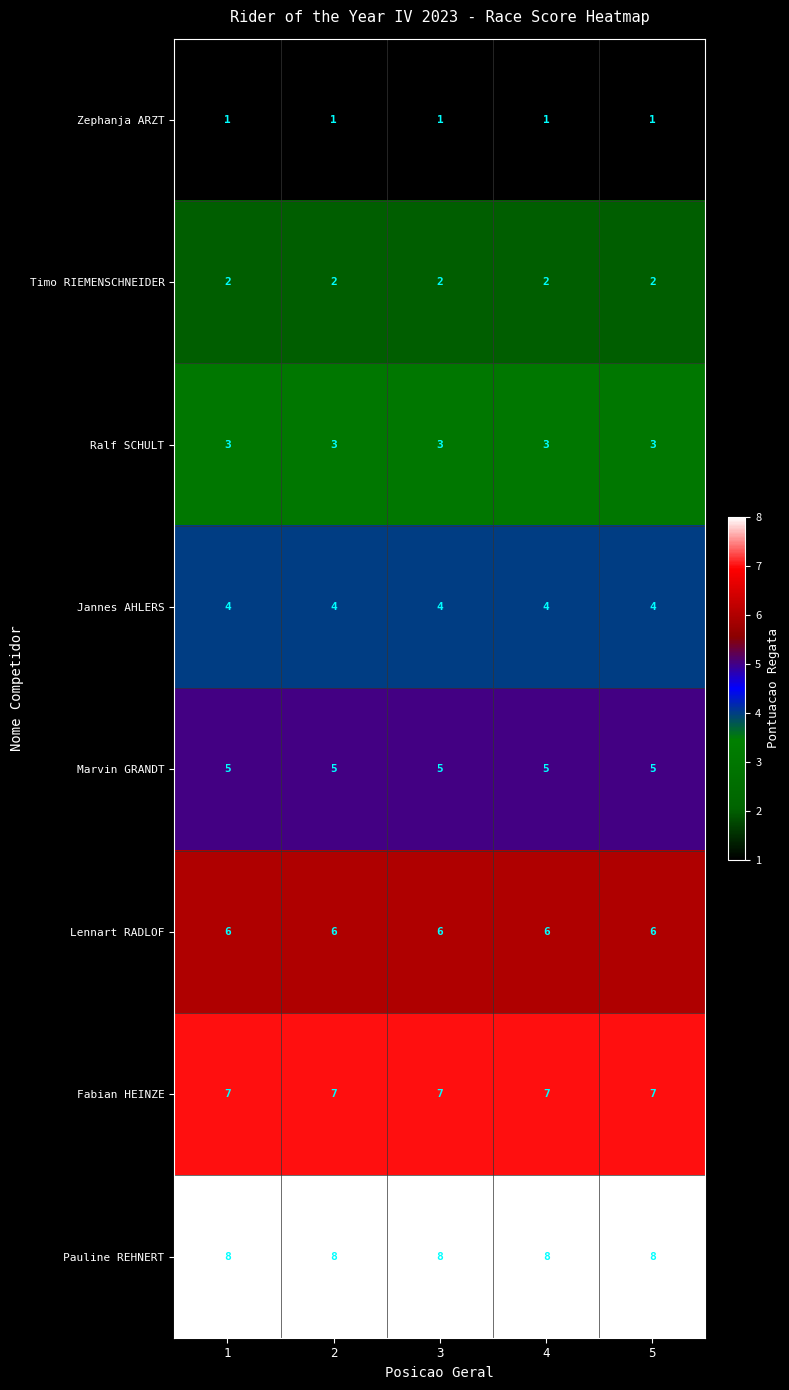

What is the sum of all Marvin GRANDT values?

25